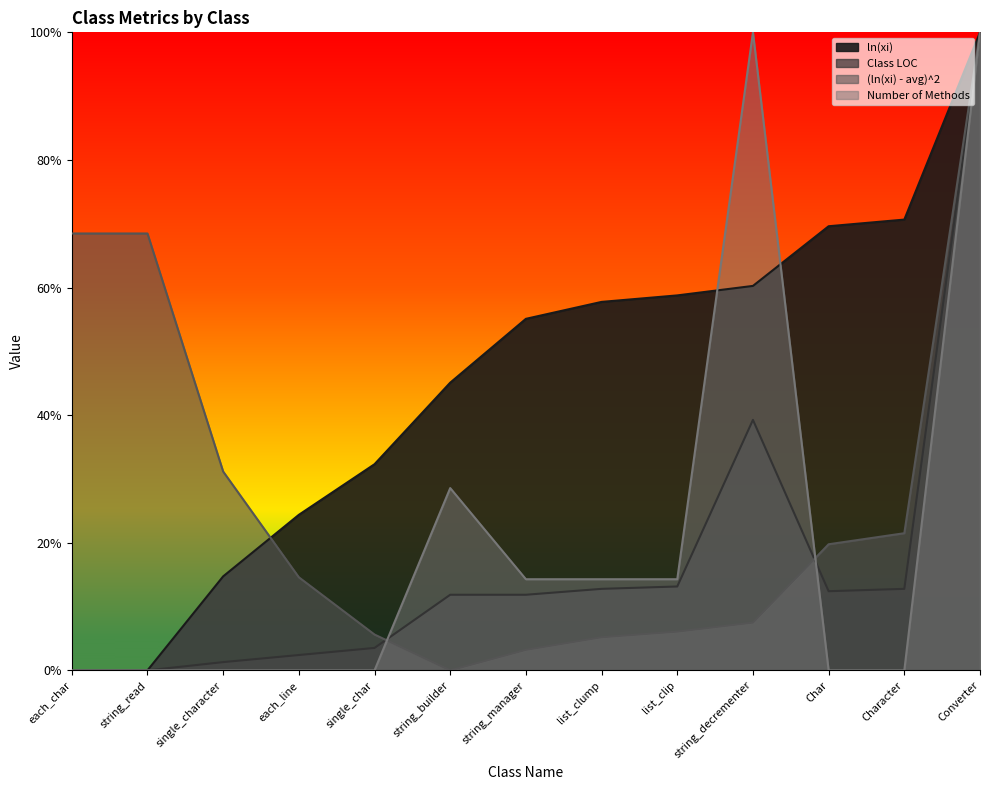

How many times do (ln(xi) - avg)^2 and Class LOC cross each other?

3